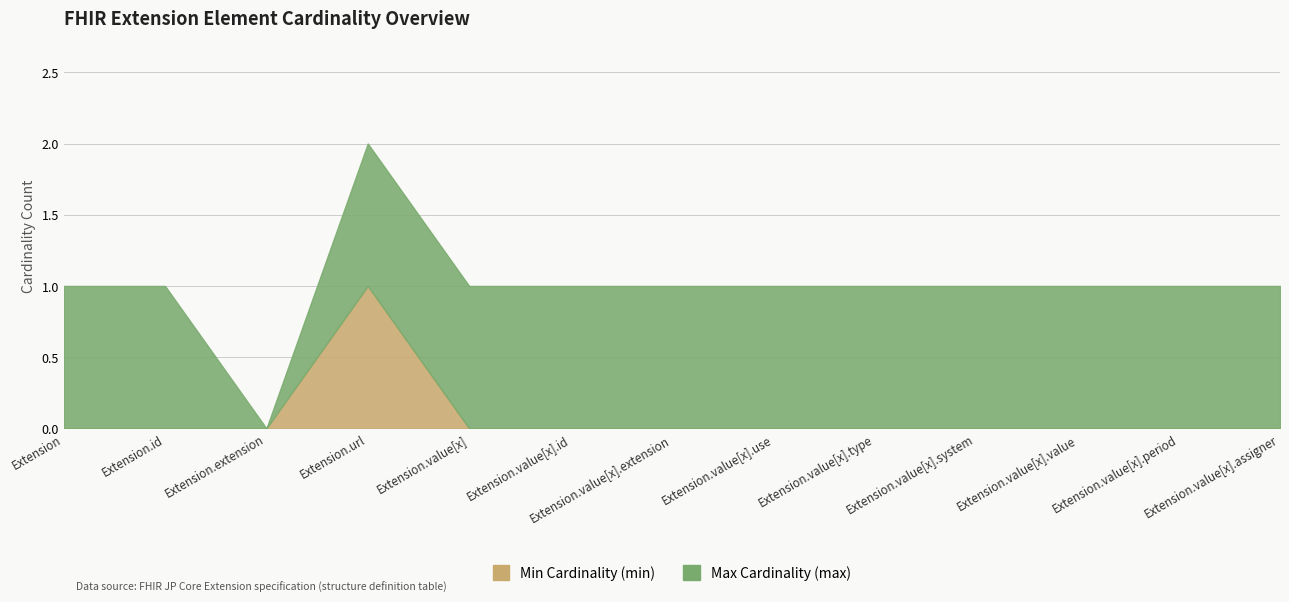

What is the difference between the maximum and minimum values in the Min Cardinality (min) series?

1